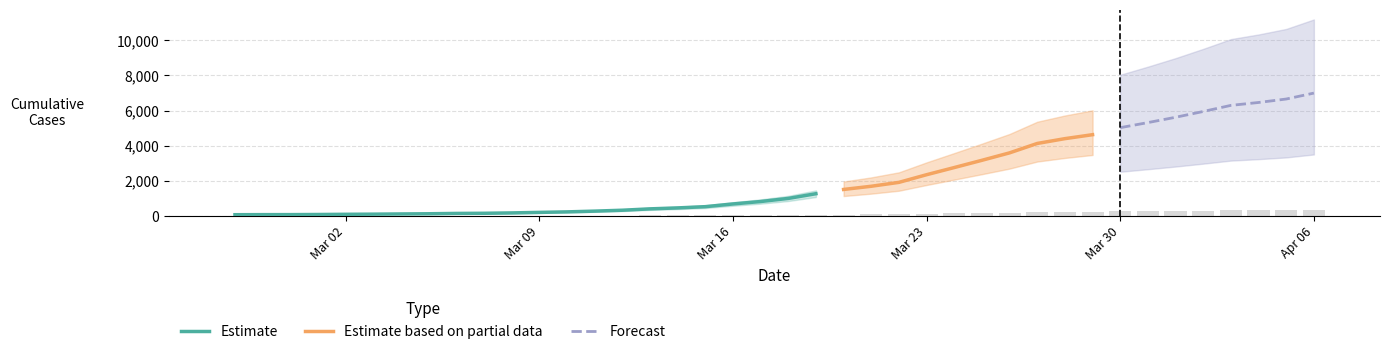

The value at 2020-03-25 is 106.4. True or false?

False